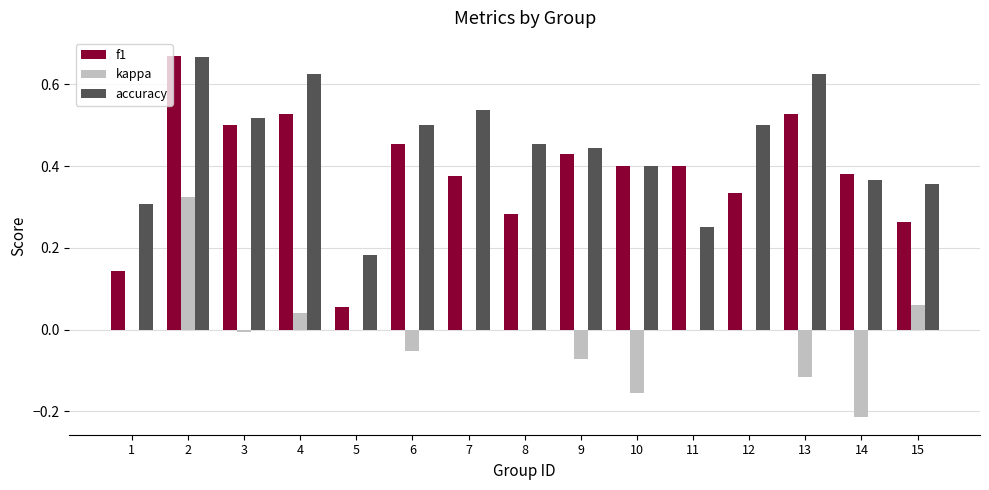

The value of kappa at 5 is -0.2. True or false?

False